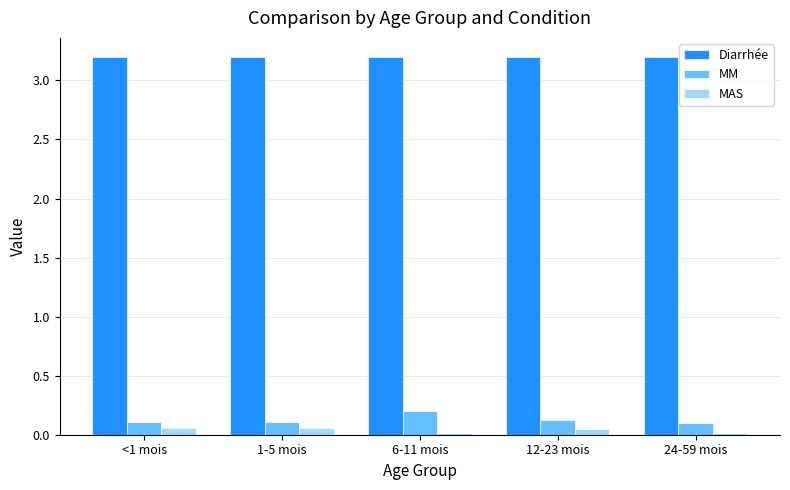

The MAS series shows 0.0 at 12-23 mois. True or false?

True